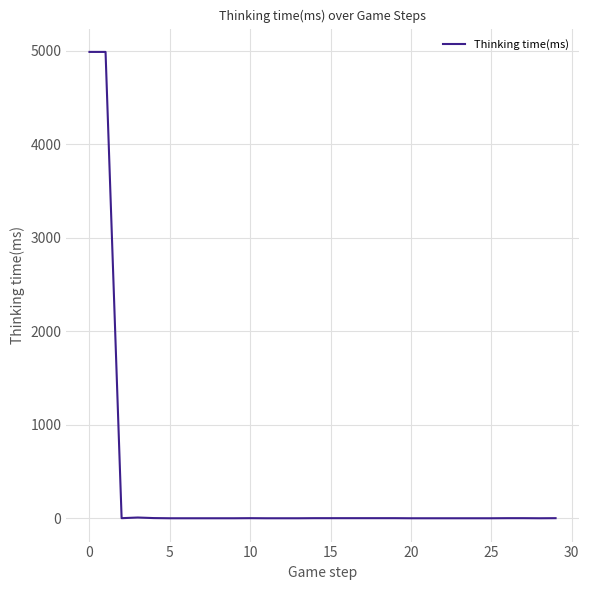

What is the greatest value displayed?

4990